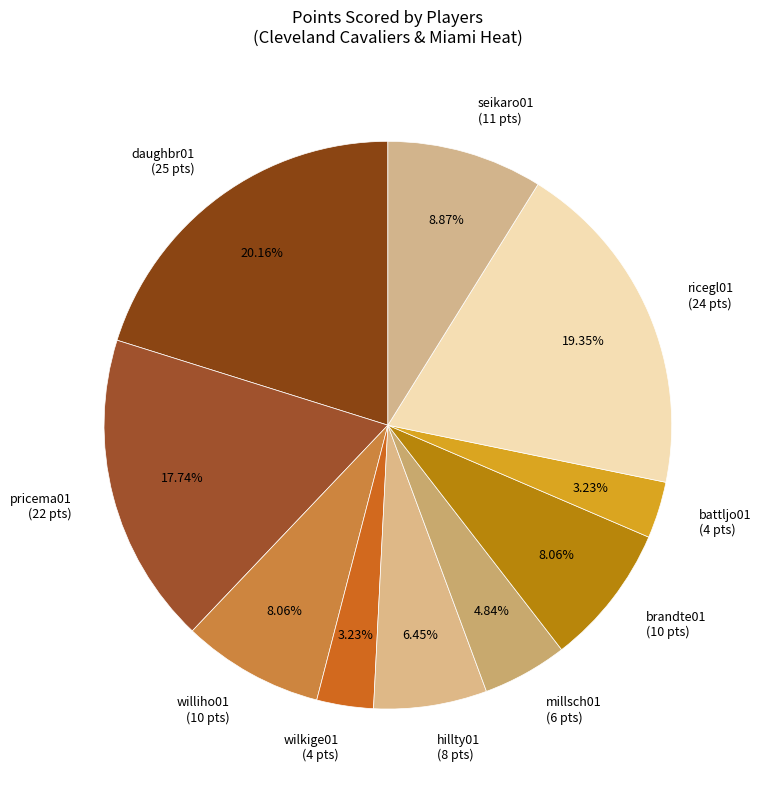

Count the number of slices in the pie.

10